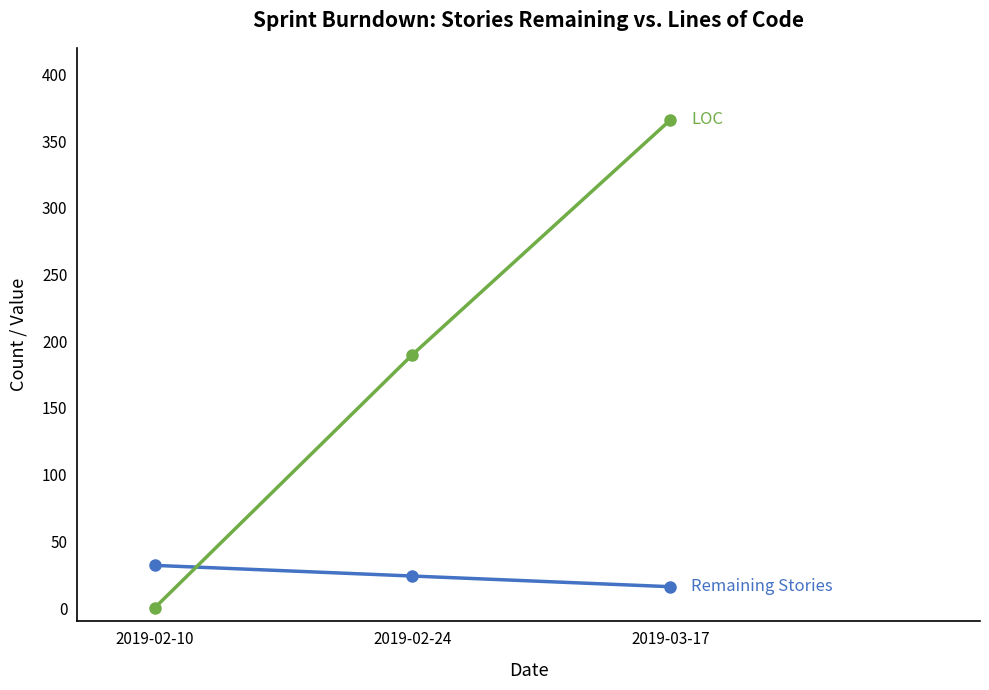

What is the greatest value displayed?

366